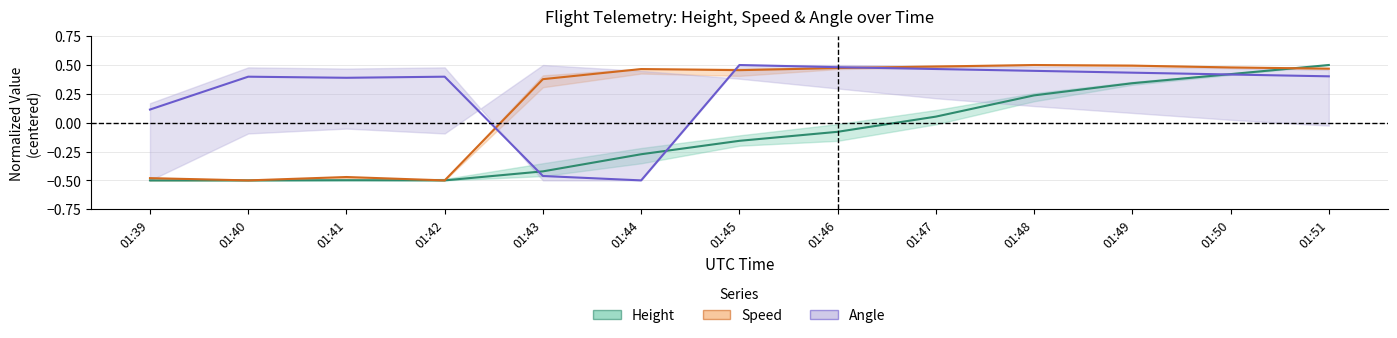

How many times do Speed (mean) and Height (mean) cross each other?

1